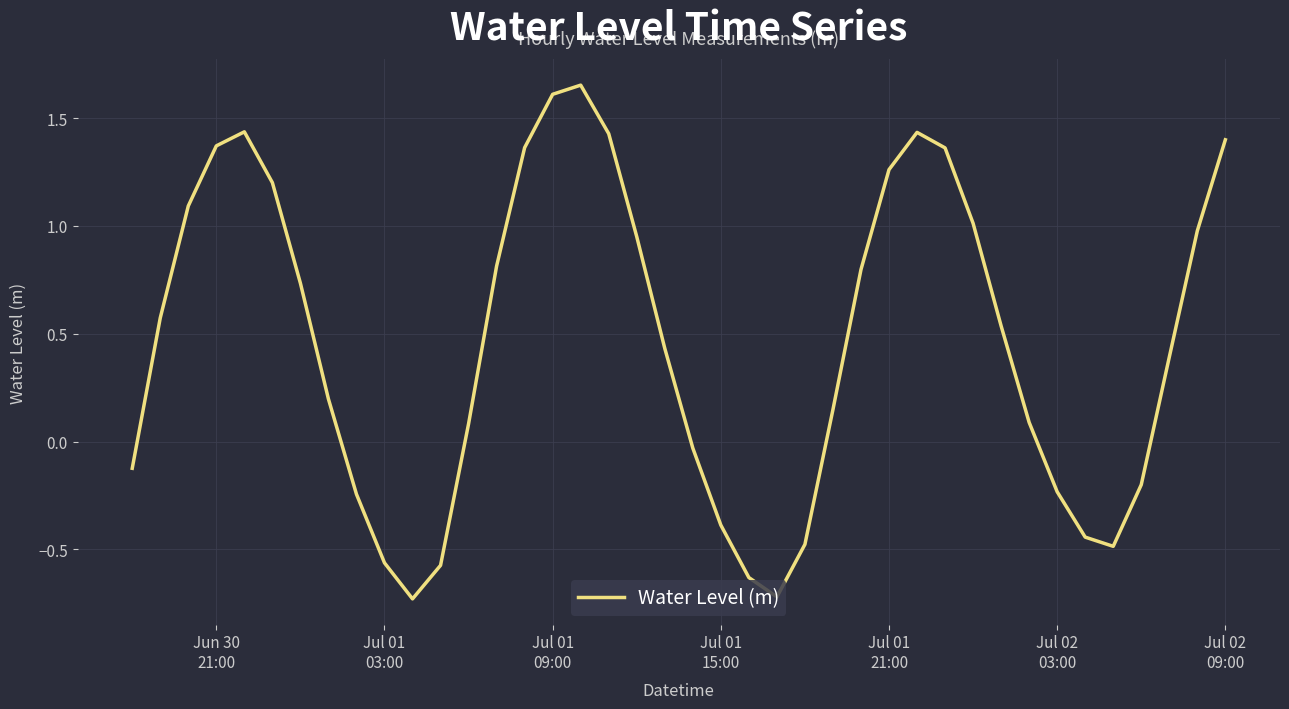

What is the difference between the maximum and minimum values?

2.4